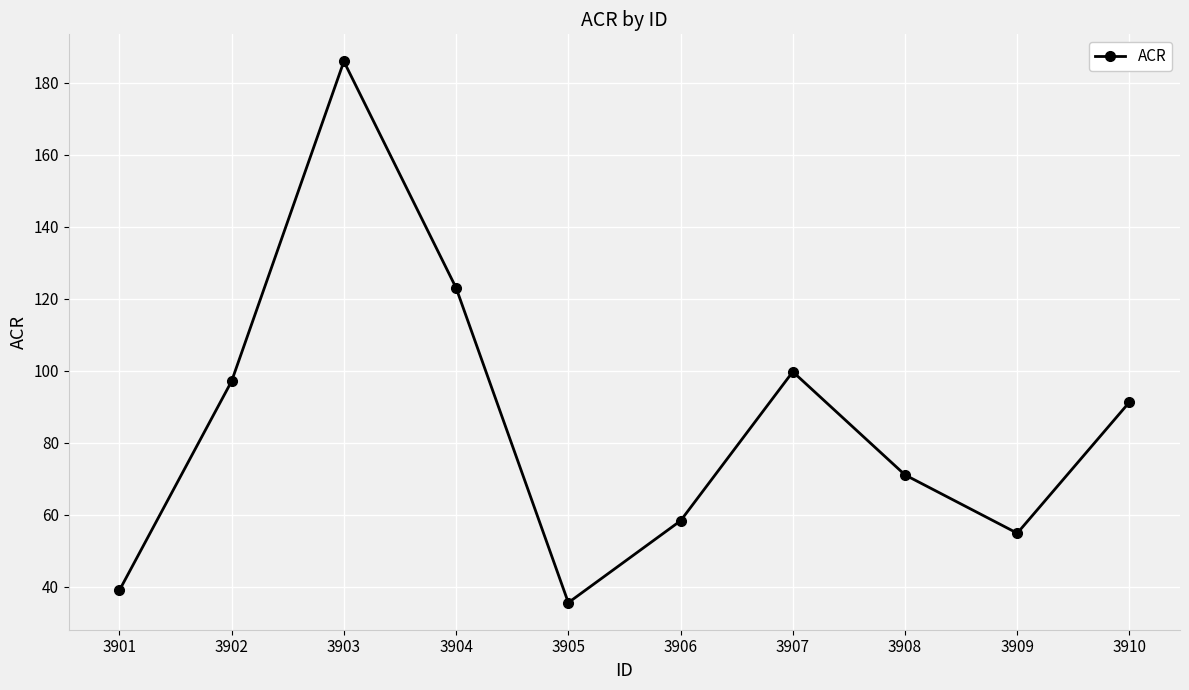

The value at 3901 is 20.1. True or false?

False